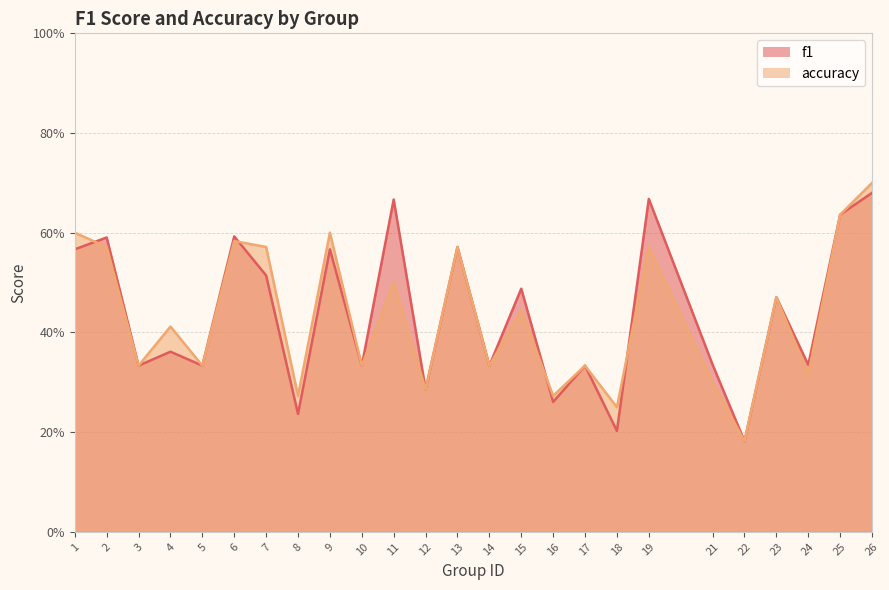

Count the accuracy values in the range 0 to 1.

25